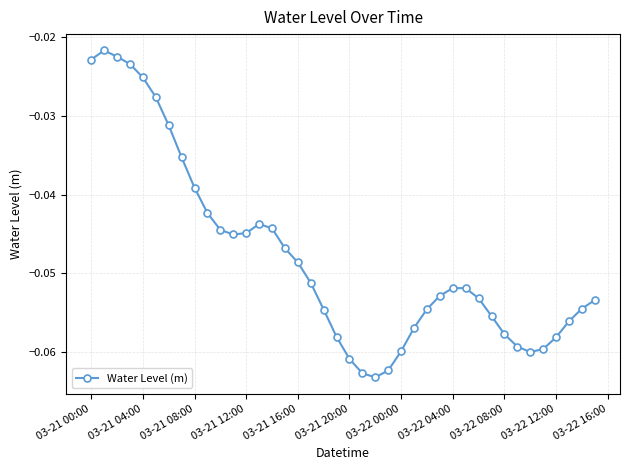

True or false: there are more than 1 points higher than both neighbors.

True